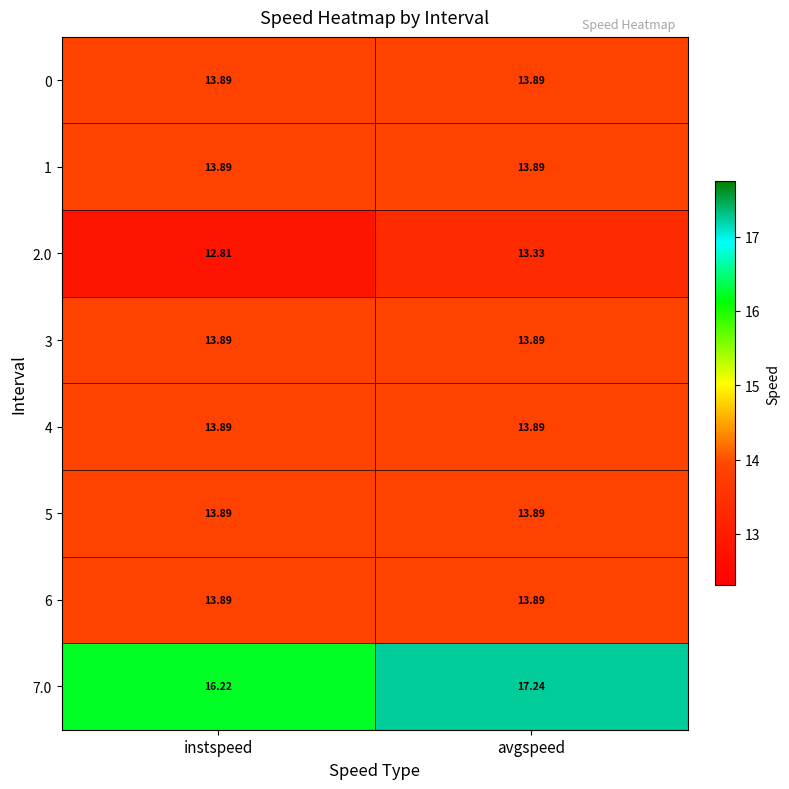

Is the value of 7.0 at instspeed greater than the value of 3 at avgspeed?

Yes